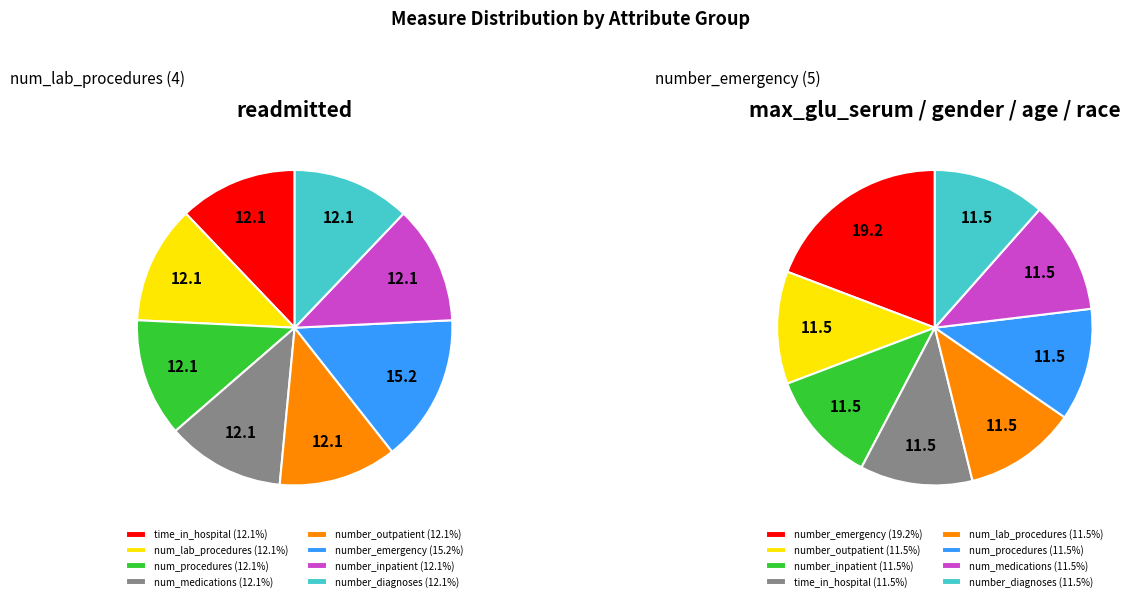

Rank the categories by value from highest to lowest.

number_emergency, time_in_hospital, num_lab_procedures, num_procedures, num_medications, number_outpatient, number_inpatient, number_diagnoses